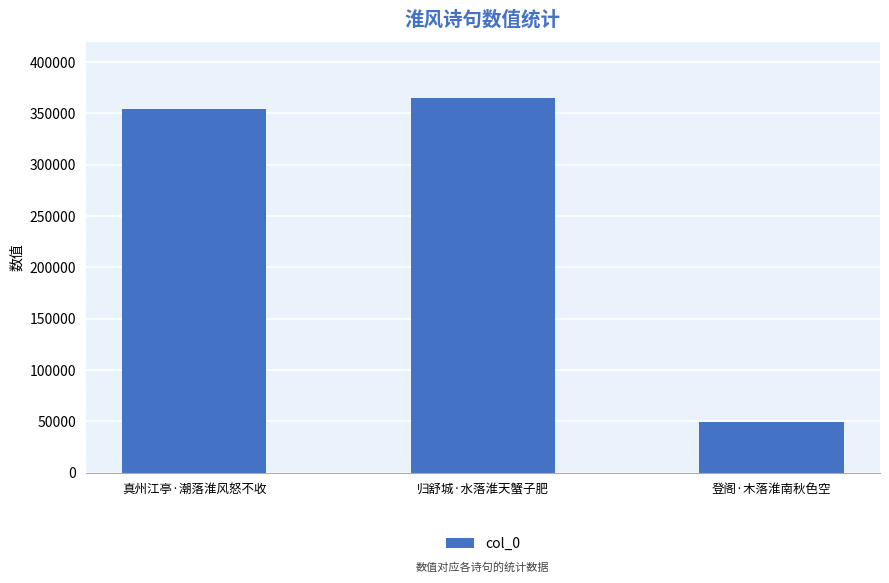

Approximately how many times larger is the value at 登阁·木落淮南秋色空 compared to 归舒城·水落淮天蟹子肥?

0.1